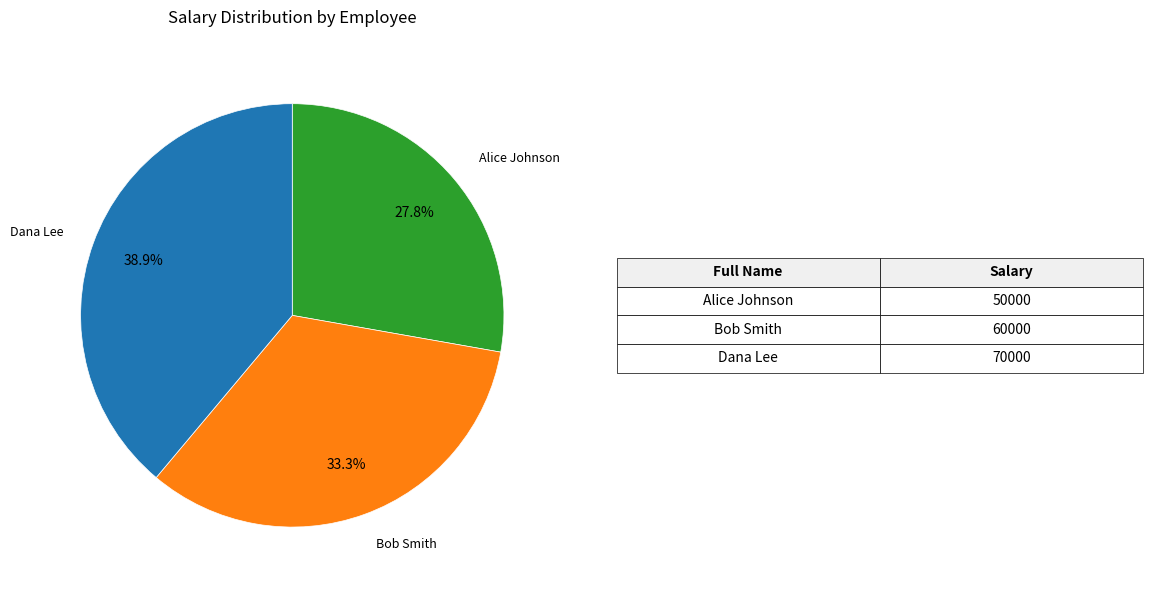

True or false: Bob Smith accounts for 44% of the total.

False